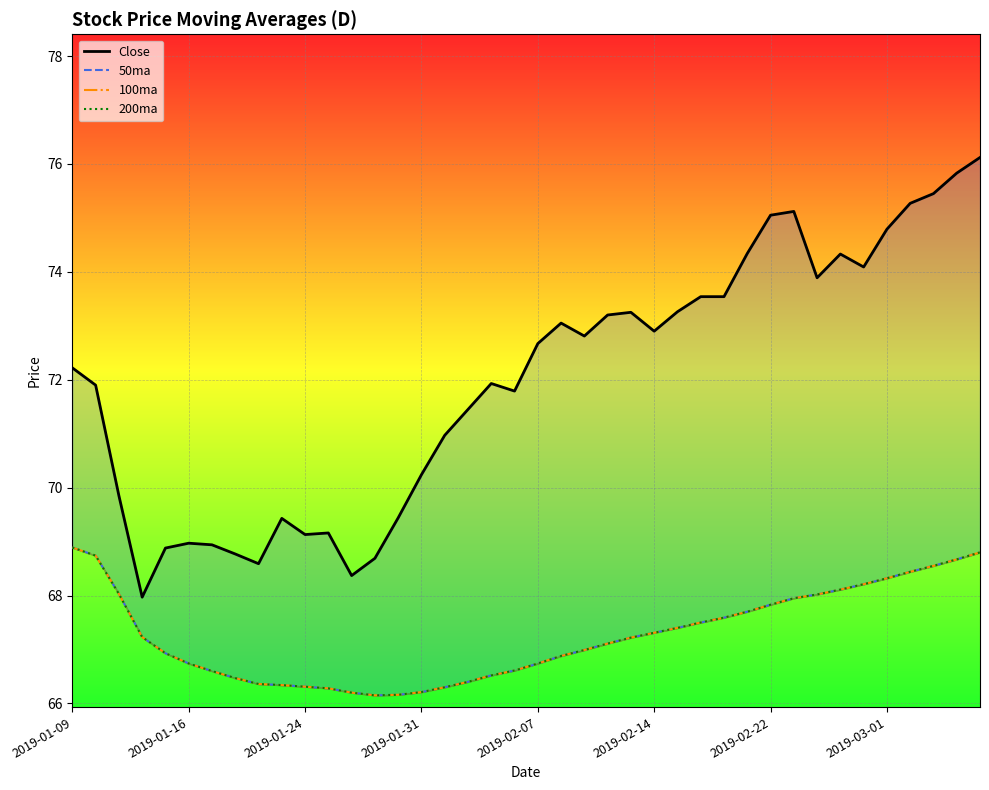

What is the sum of all 100ma values?

2690.8